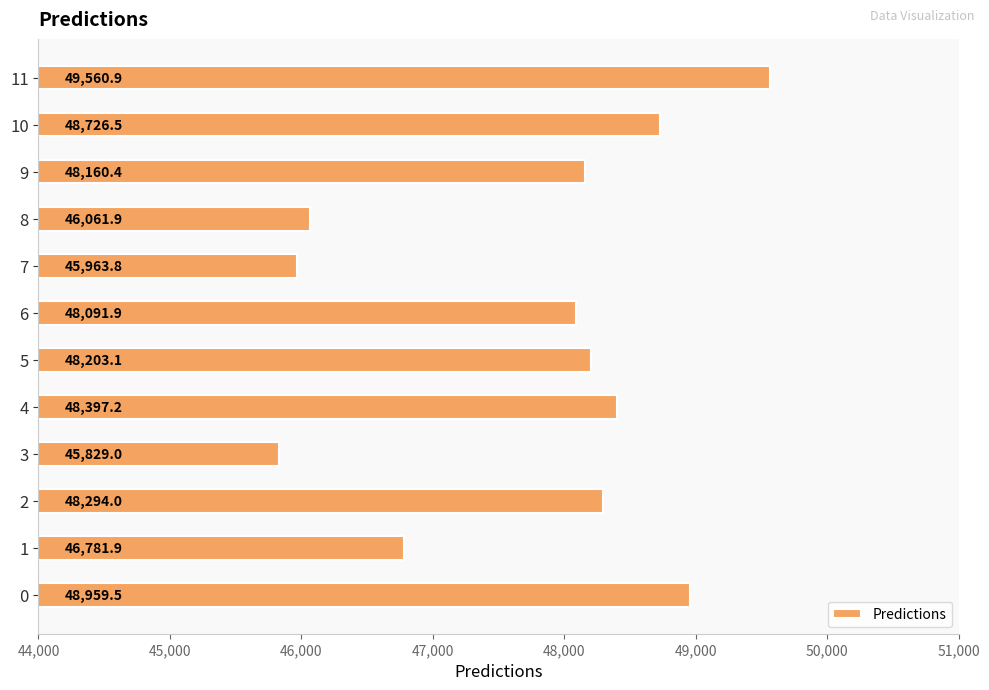

True or false: the data shows 48203.1 at 5.

True